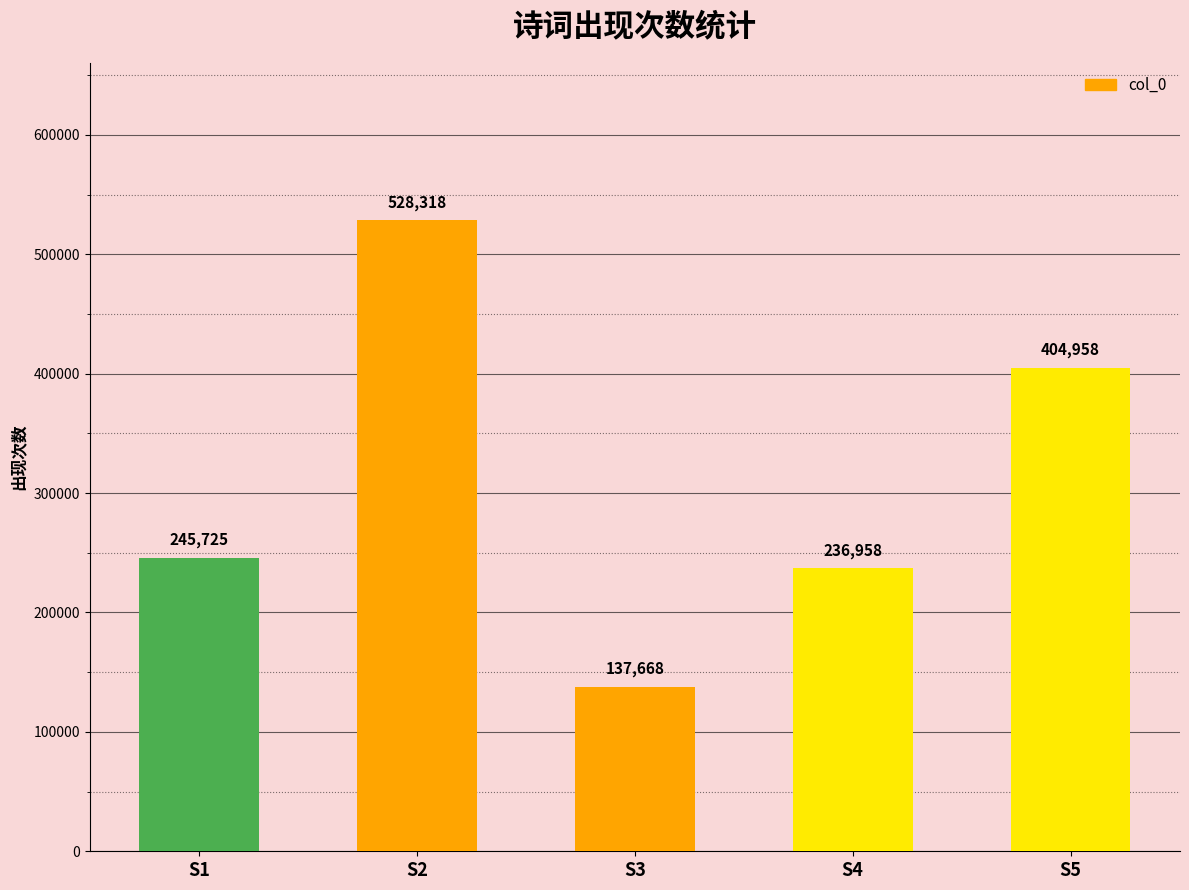

List the labels in order of value, smallest first.

S3, S4, S1, S5, S2